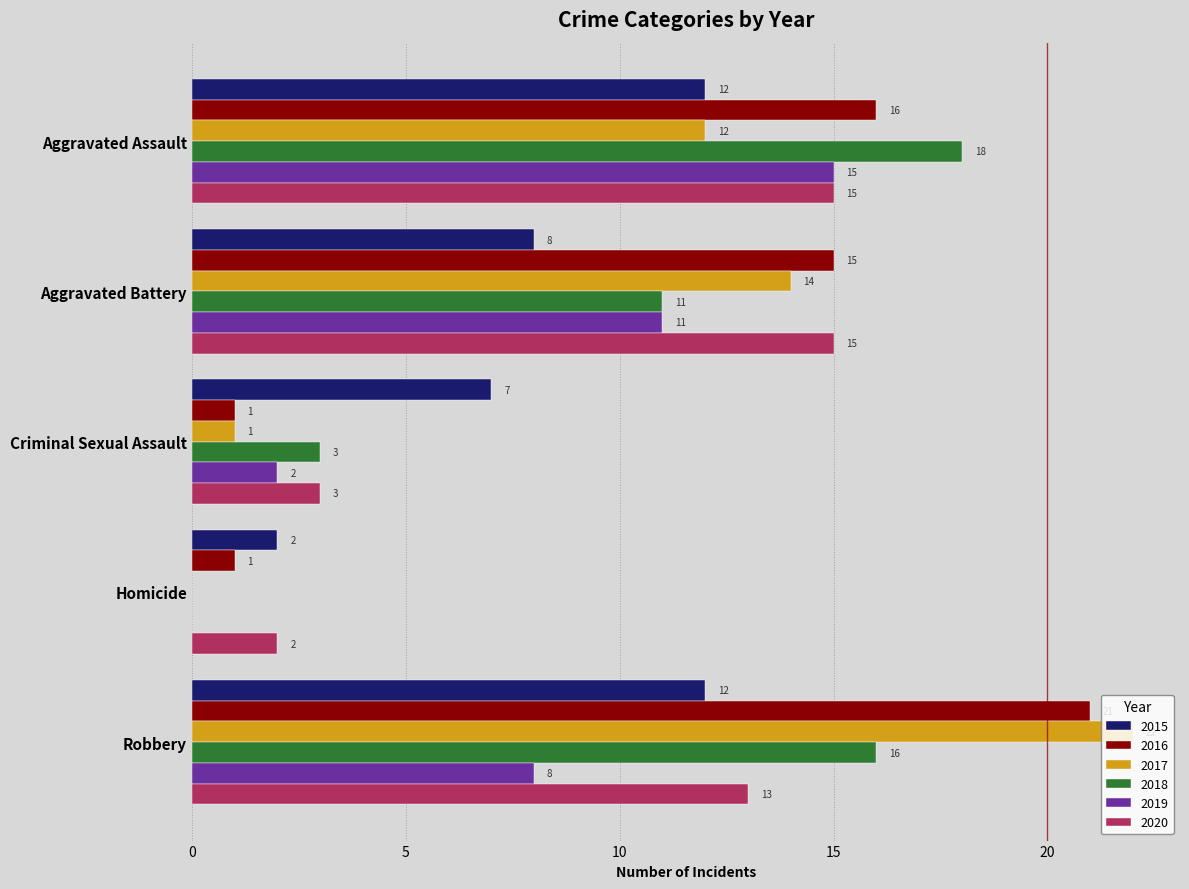

Between Aggravated Assault and Aggravated Battery, which series saw the biggest shift?

2018